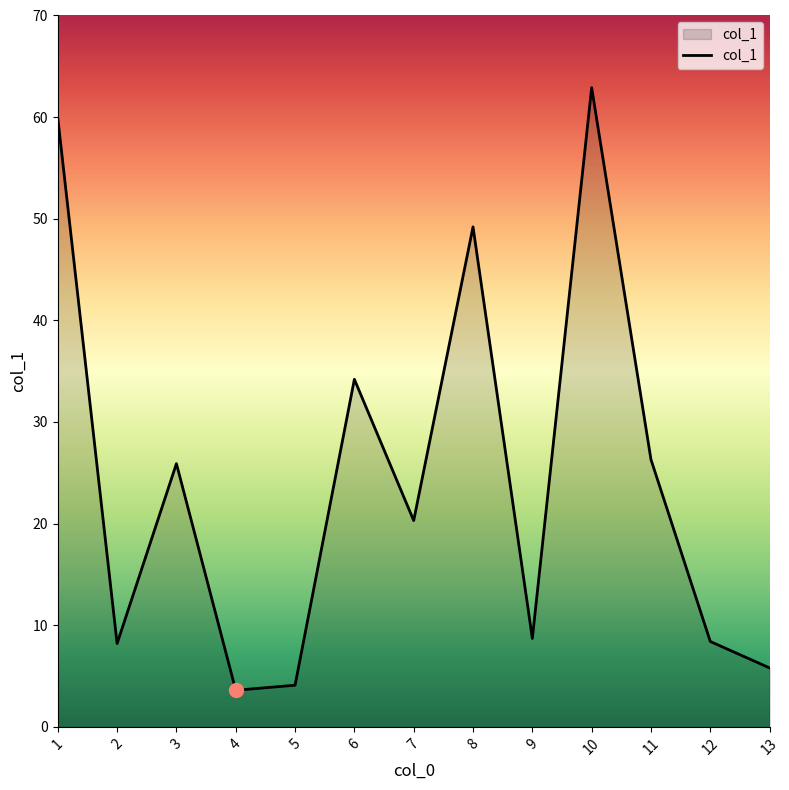

What is the ratio of the value at 3 to the value at 6?

0.8